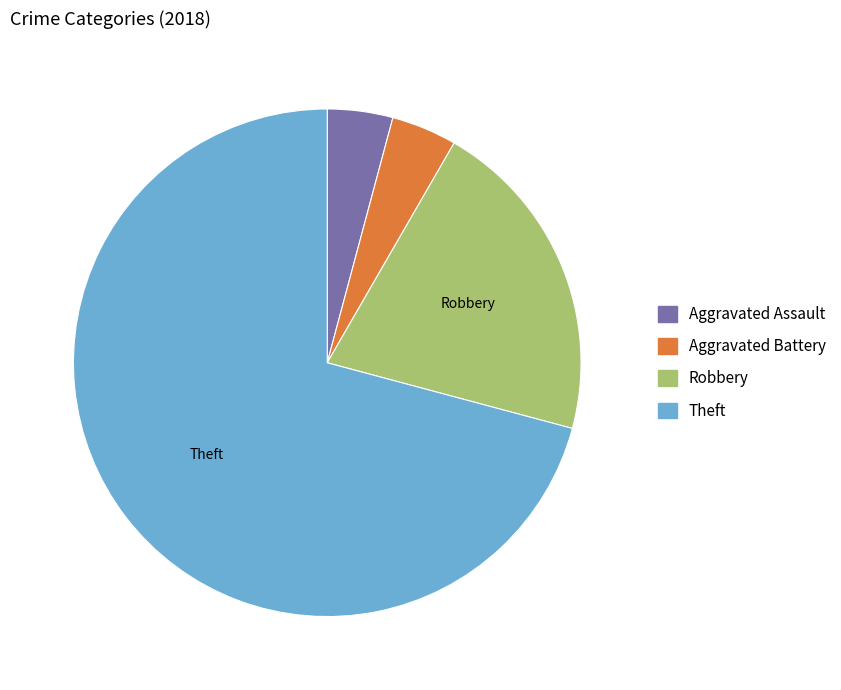

True or false: Theft accounts for 83% of the total.

False